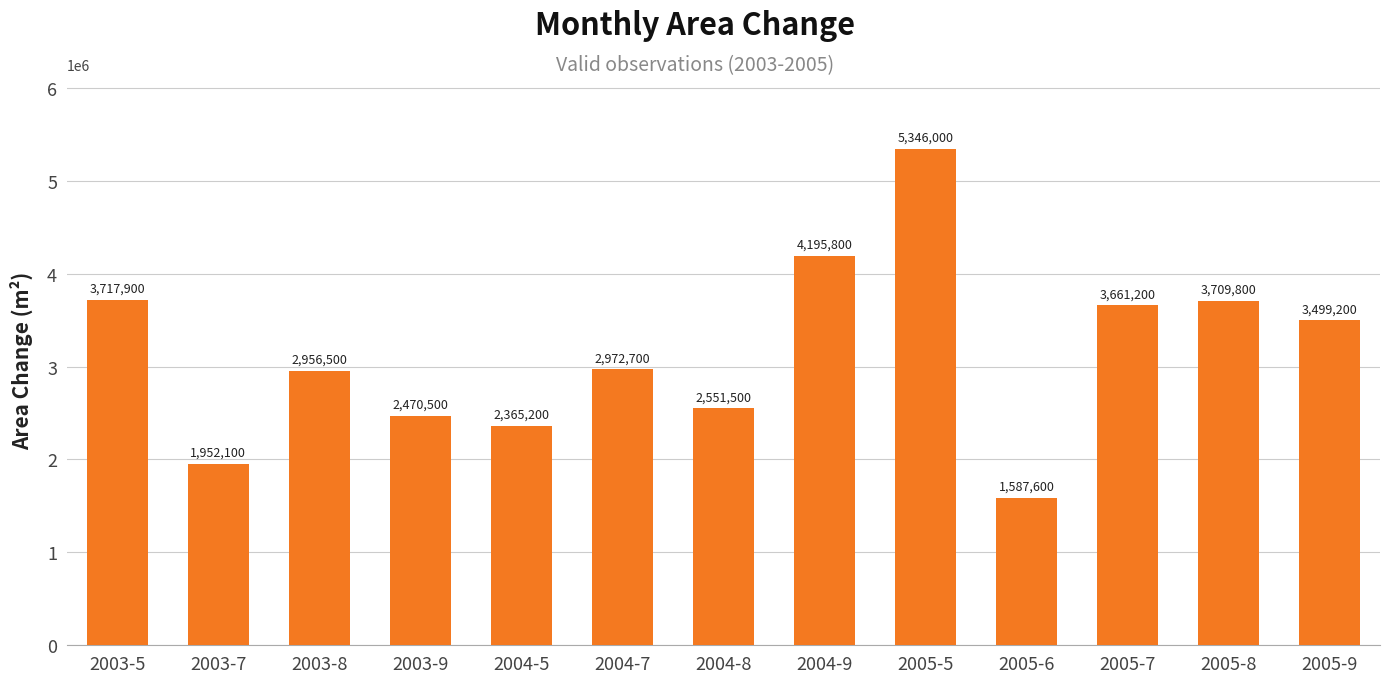

Which category has the lowest value across all series?

2005-6